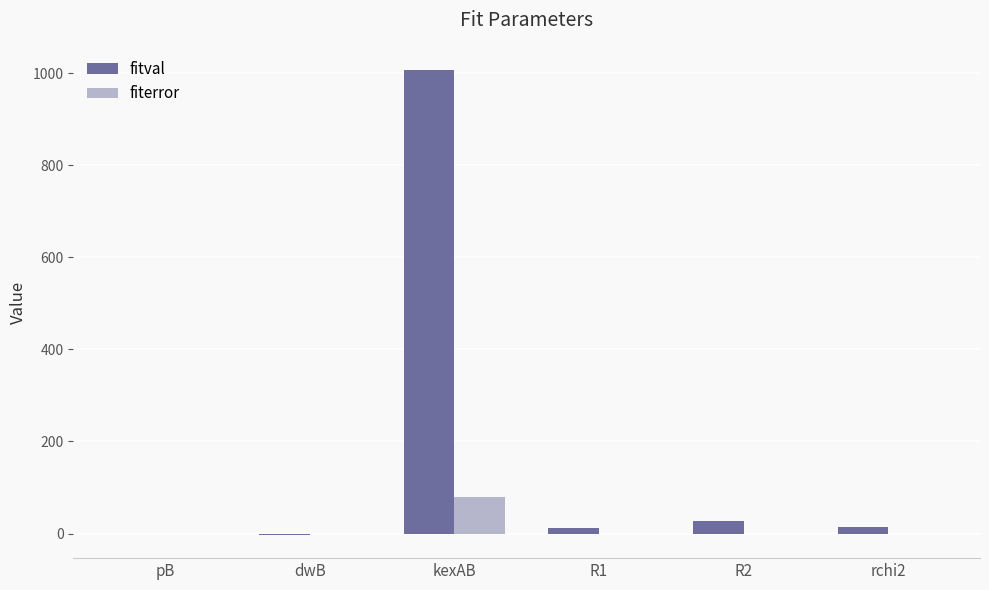

At which category is the sum across all series the highest?

kexAB